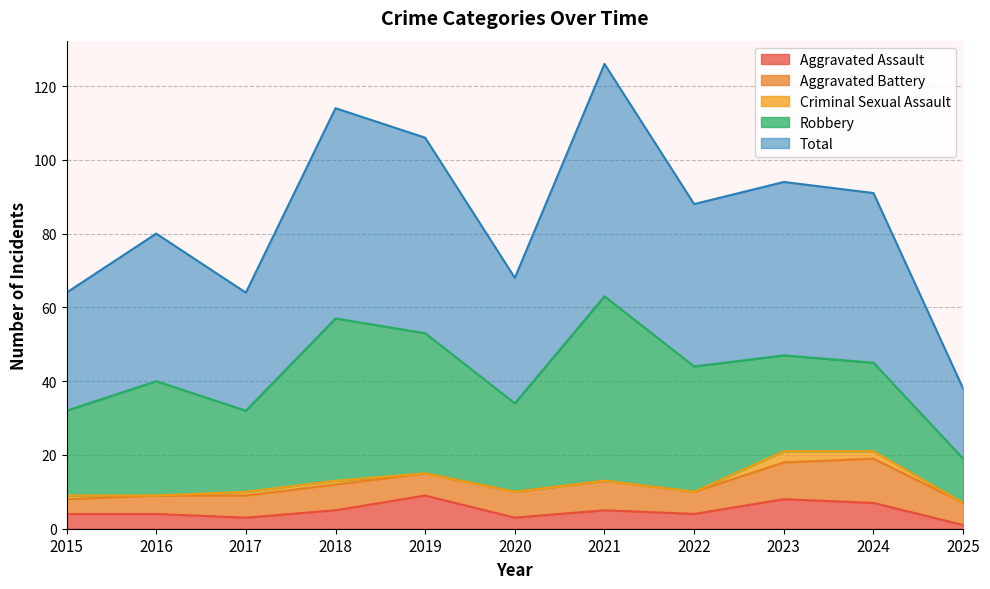

What are all the series names shown in the legend?

Aggravated Assault, Aggravated Battery, Criminal Sexual Assault, Robbery, Total